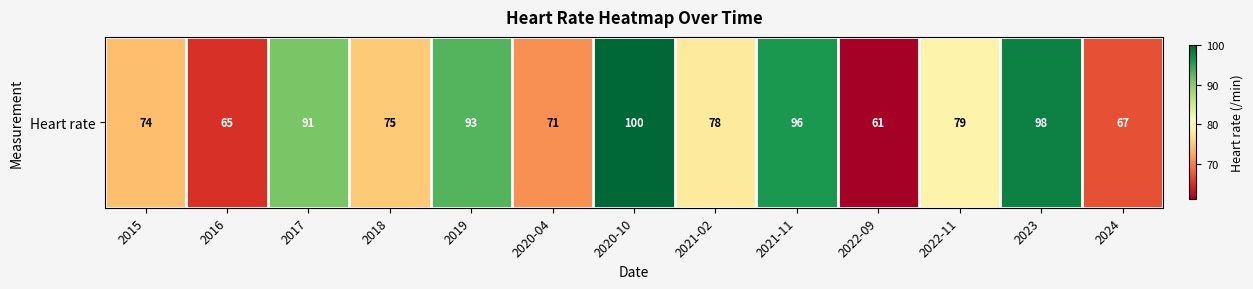

True or false: the data shows 67 at 2024.

True